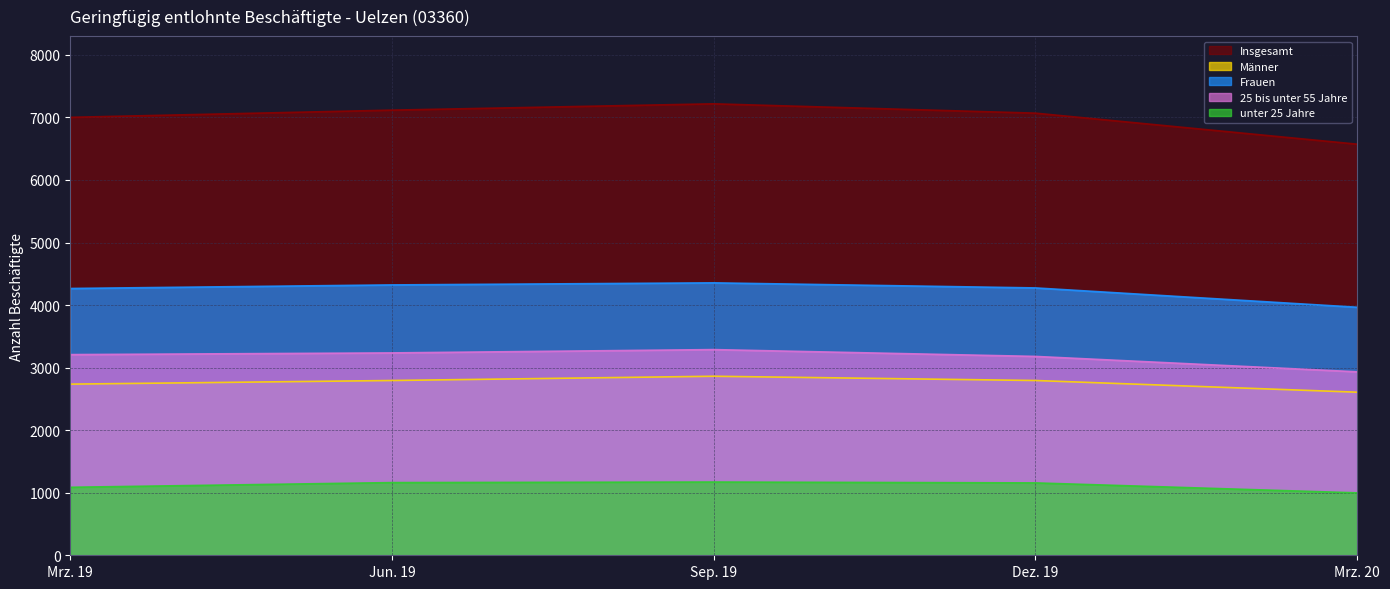

True or false: 25 bis unter 55 Jahre and Frauen intersect in this chart.

False